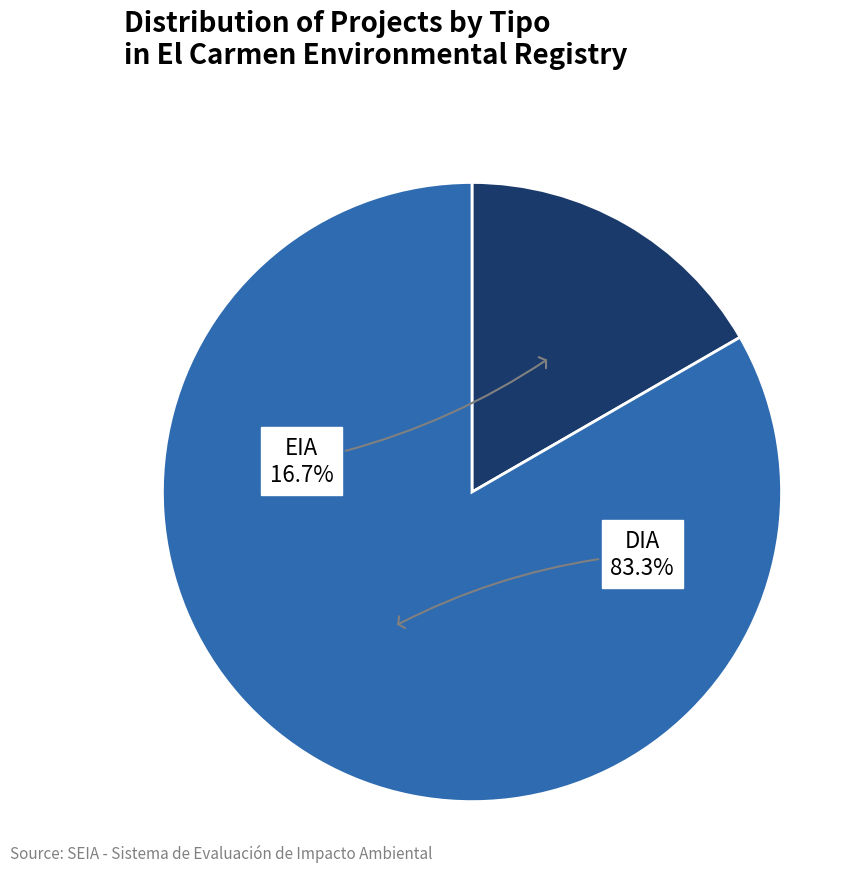

Which category has the biggest portion of the pie?

DIA